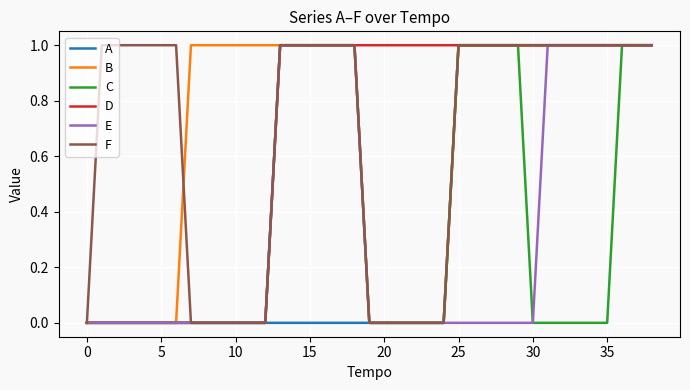

True or false: F has more than 1 interior local peaks.

False